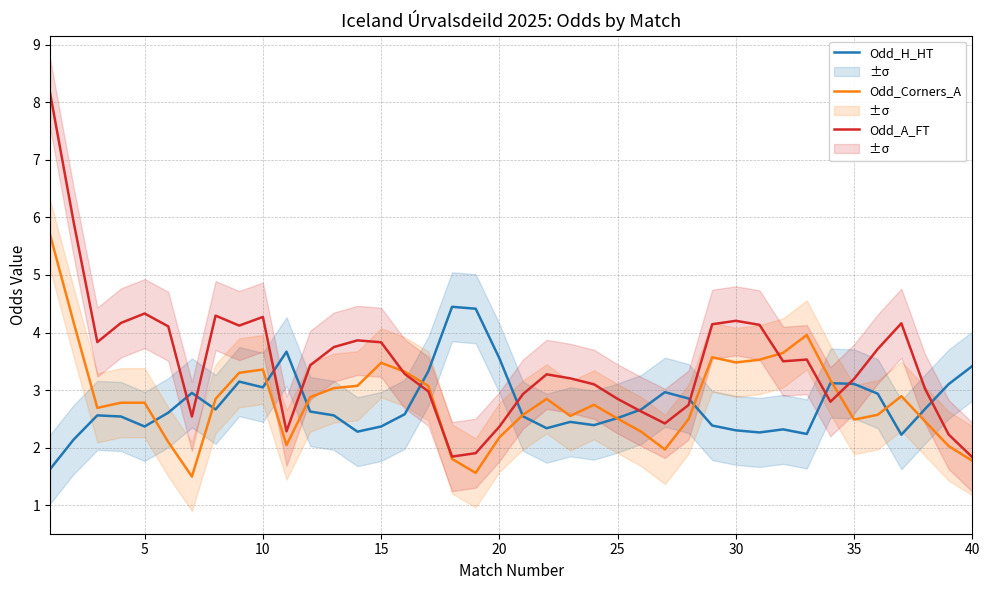

What are all the series names shown in the legend?

Odd_H_HT, Odd_Corners_A, Odd_A_FT